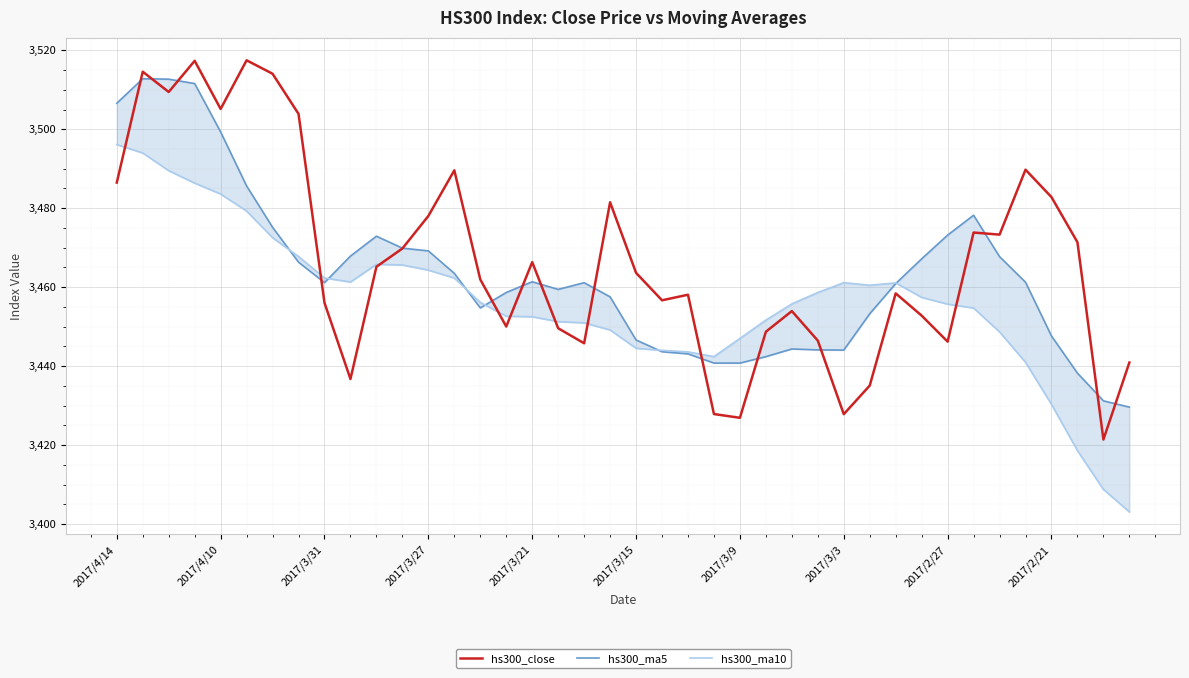

Reading left to right, list all the values displayed in this chart.

hs300_close: 3486.5	3514.6	3509.4	3517.3	3505.1	3517.5	3514.1	3503.9	3456.1	3436.8	3465.2	3469.8	3478.0	3489.6	3462.0	3450.1	3466.3	3449.6	3445.8	3481.5	3463.6	3456.7	3458.1	3427.9	3426.9	3448.7	3454.0	3446.5	3427.9	3435.1	3458.4	3452.8	3446.2	3473.8	3473.3	3489.8	3482.8	3471.4	3421.4	3440.9
hs300_ma5: 3506.6	3512.8	3512.7	3511.6	3499.3	3485.6	3475.2	3466.3	3461.2	3467.9	3472.9	3469.9	3469.2	3463.5	3454.8	3458.7	3461.4	3459.5	3461.2	3457.6	3446.7	3443.7	3443.1	3440.8	3440.8	3442.4	3444.4	3444.1	3444.1	3453.3	3460.9	3467.2	3473.2	3478.2	3467.7	3461.3	3447.7	3438.3	3431.2	3429.6
hs300_ma10: 3496.1	3494.0	3489.5	3486.4	3483.6	3479.3	3472.5	3467.8	3462.3	3461.3	3465.8	3465.6	3464.3	3462.3	3456.2	3452.7	3452.5	3451.3	3451.0	3449.2	3444.5	3444.0	3443.6	3442.4	3447.0	3451.7	3455.8	3458.7	3461.2	3460.5	3461.1	3457.4	3455.7	3454.7	3448.7	3441.0	3430.3	3418.6	3408.8	3403.1